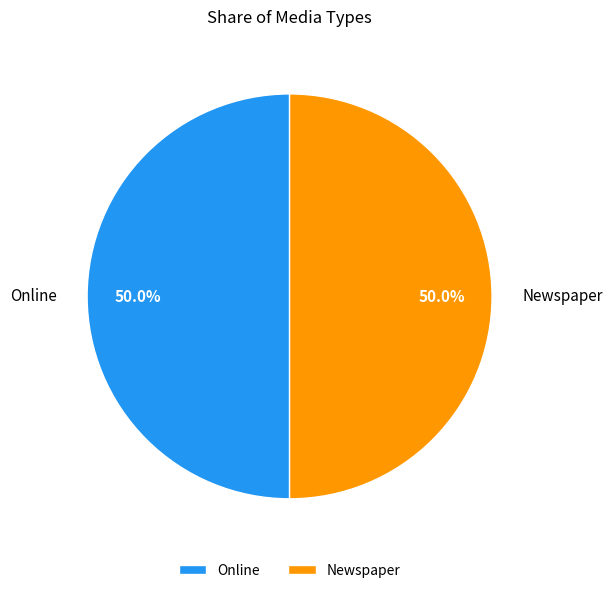

How many slices are in this pie chart?

2